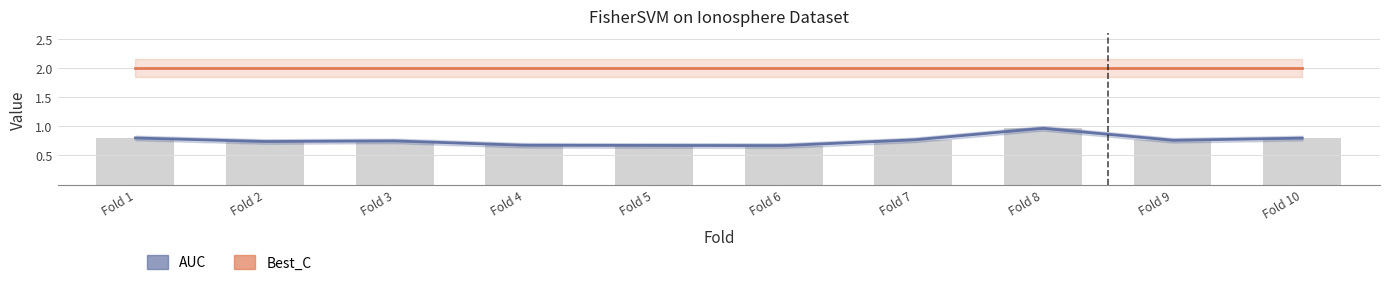

List the labels in order of value, largest first.

Fold 8, Fold 1, Fold 10, Fold 7, Fold 9, Fold 3, Fold 2, Fold 4, Fold 5, Fold 6